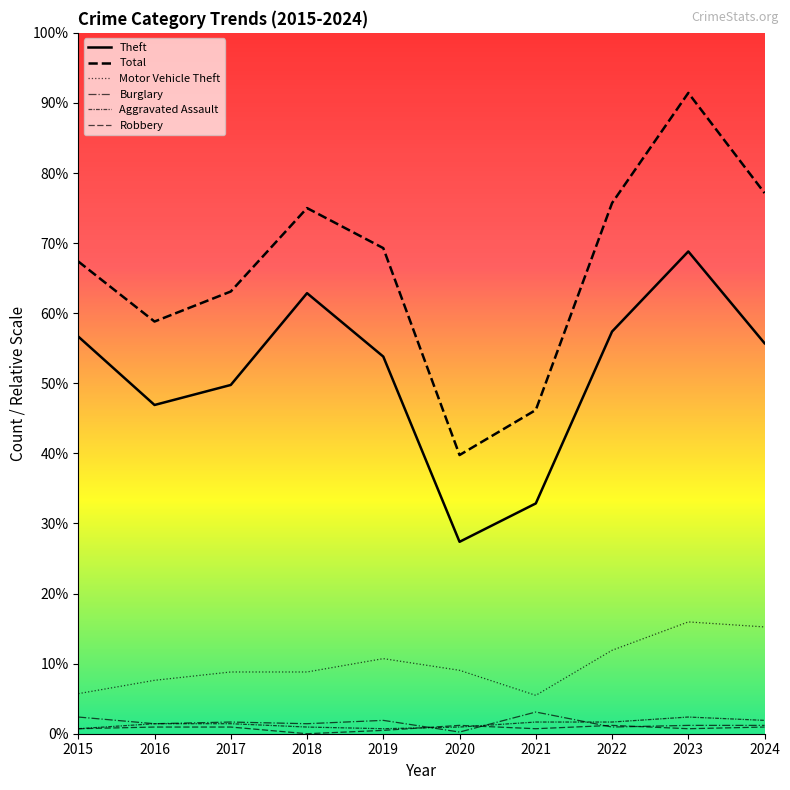

Is this an area chart (filled region under the line)?

No